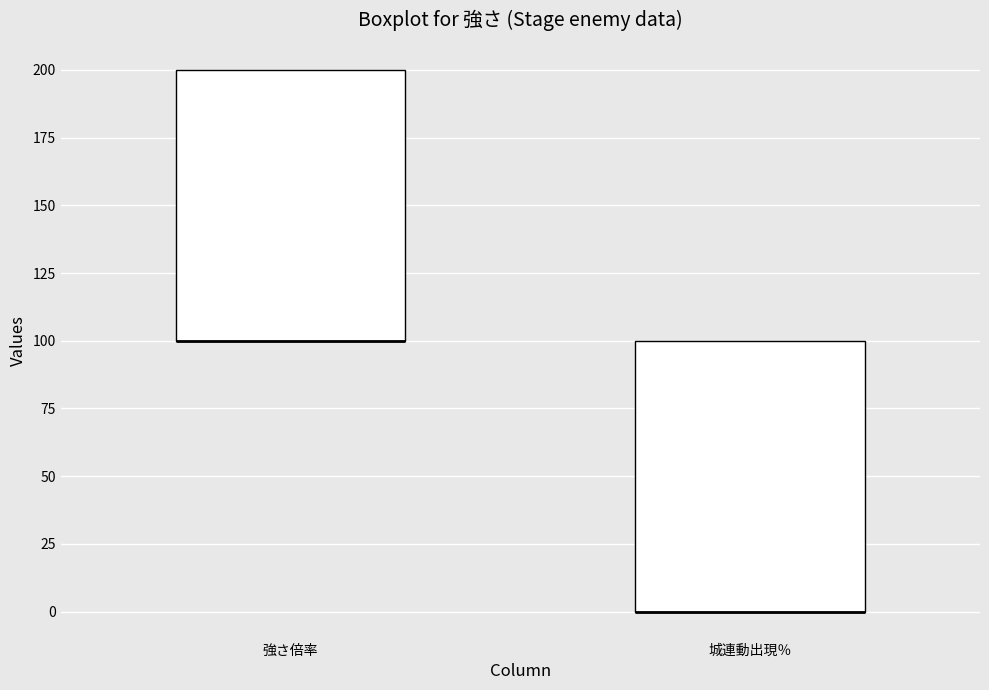

Reading left to right, transcribe this box plot: for each box, give where its median line is, the range the box spans, and where its two whiskers end, as read against the y-axis. The values are not printed on the chart, so give them approximately, as read against the axis.

強さ倍率: median 100 (drawn on the box's lower edge), box 100 to 200, whiskers 100 to 200
城連動出現％: median 0 (drawn on the box's lower edge), box 0 to 100, whiskers 0 to 100